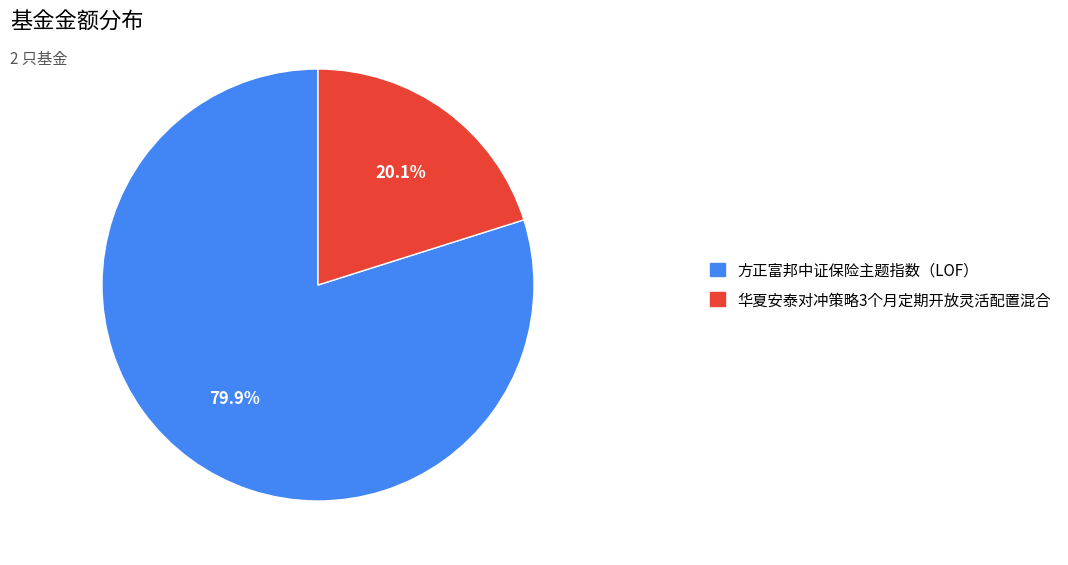

Which slice is the smallest?

华夏安泰对冲策略3个月定期开放灵活配置混合